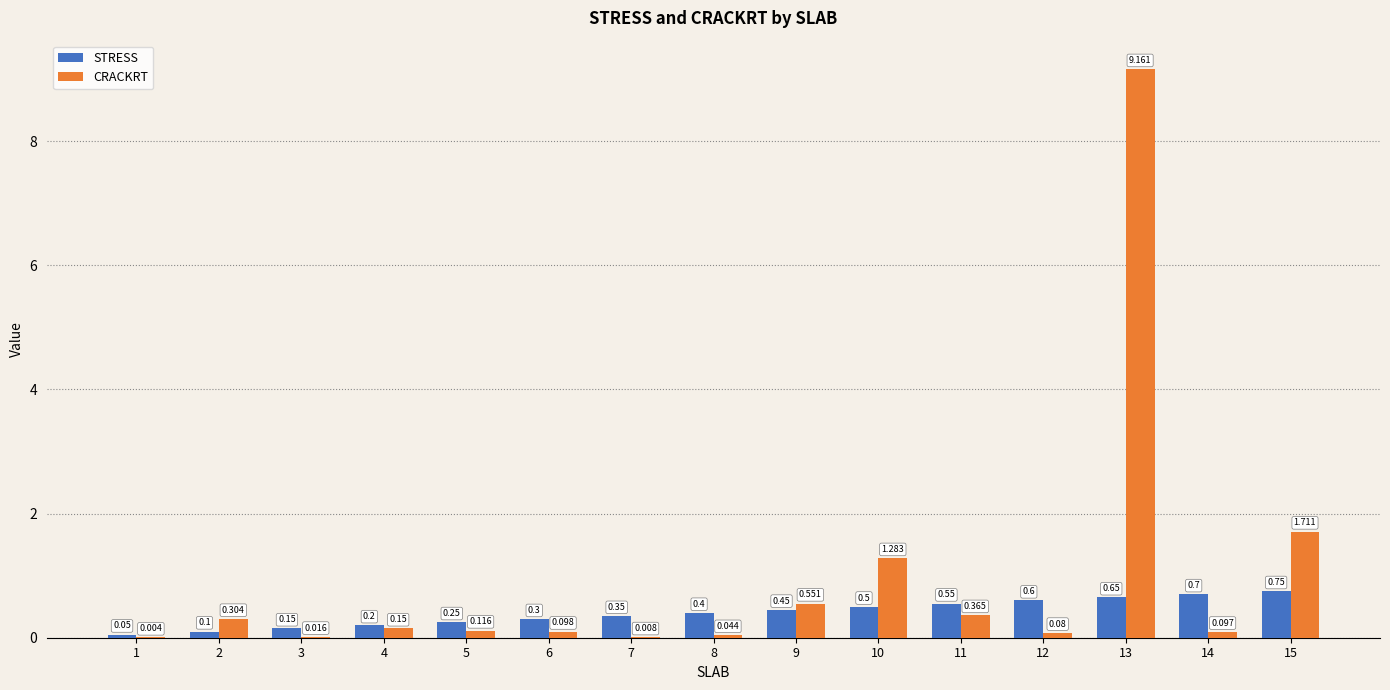

What value does the STRESS series have at 4?

0.2